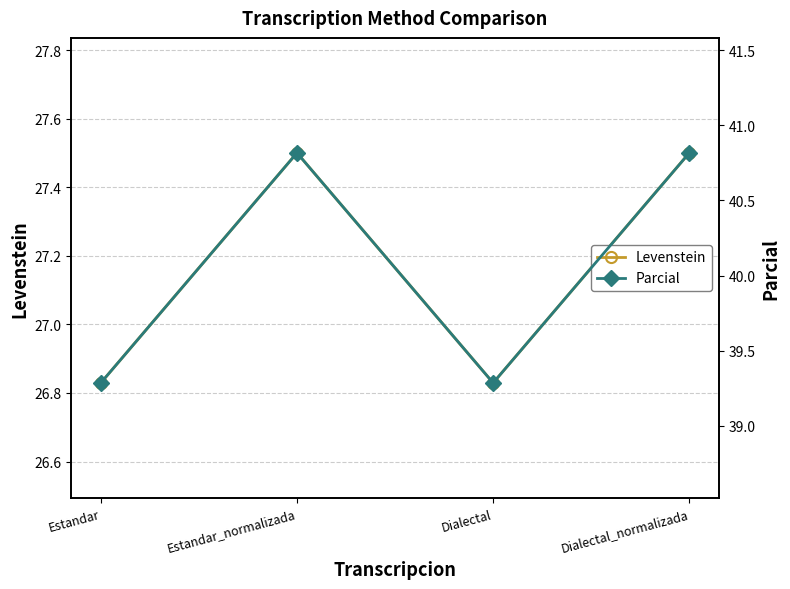

How many data points in Levenstein are less than 27?

2